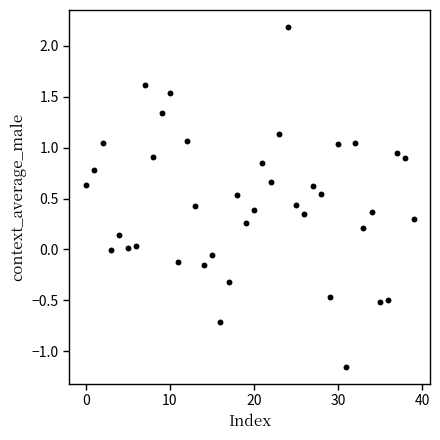

What is the range of Y values (max minus min)?

3.3